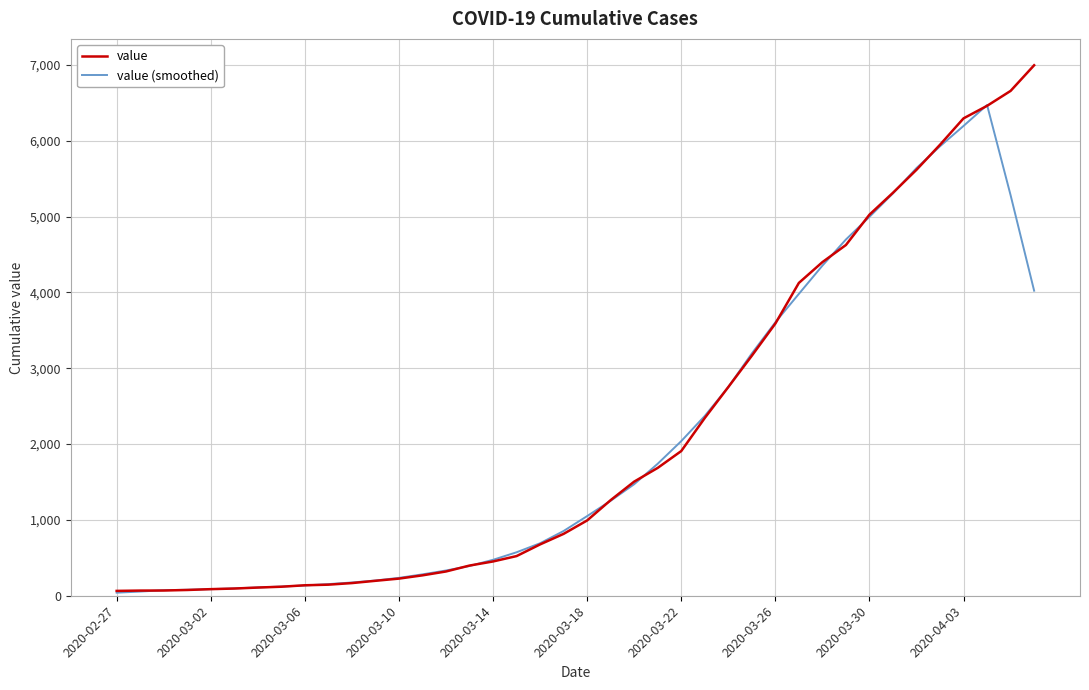

What is the average value of the value (smoothed) series?

2037.7